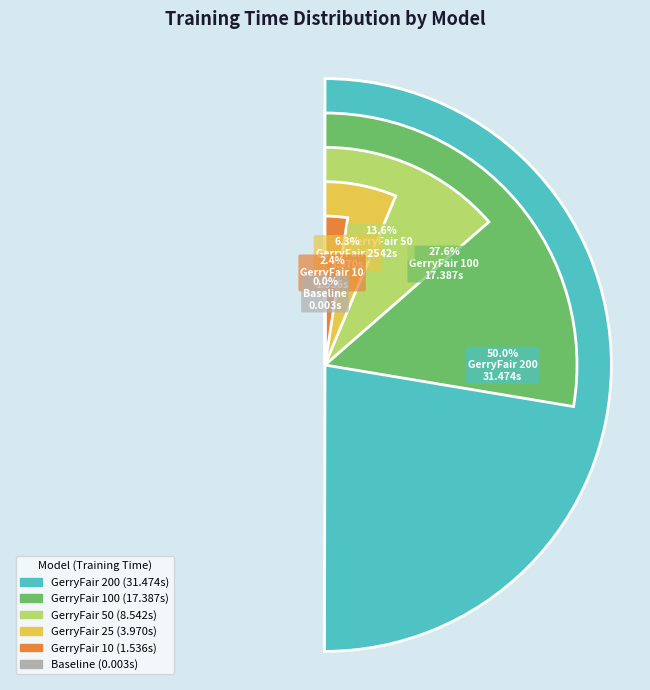

What is the smallest slice in the pie chart?

Baseline